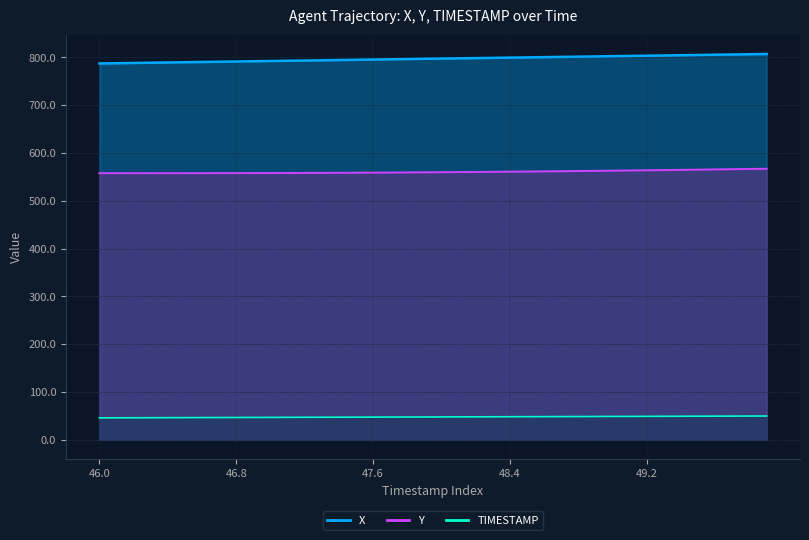

Rank the categories by X value from highest to lowest.

49.9, 49.8, 49.7, 49.6, 49.5, 49.4, 49.3, 49.2, 49.1, 49.0, 48.9, 48.8, 48.7, 48.6, 48.5, 48.4, 48.3, 48.2, 48.1, 48.0, 47.9, 47.8, 47.7, 47.6, 47.5, 47.4, 47.3, 47.2, 47.1, 47.0, 46.9, 46.8, 46.7, 46.6, 46.5, 46.4, 46.3, 46.2, 46.1, 46.0